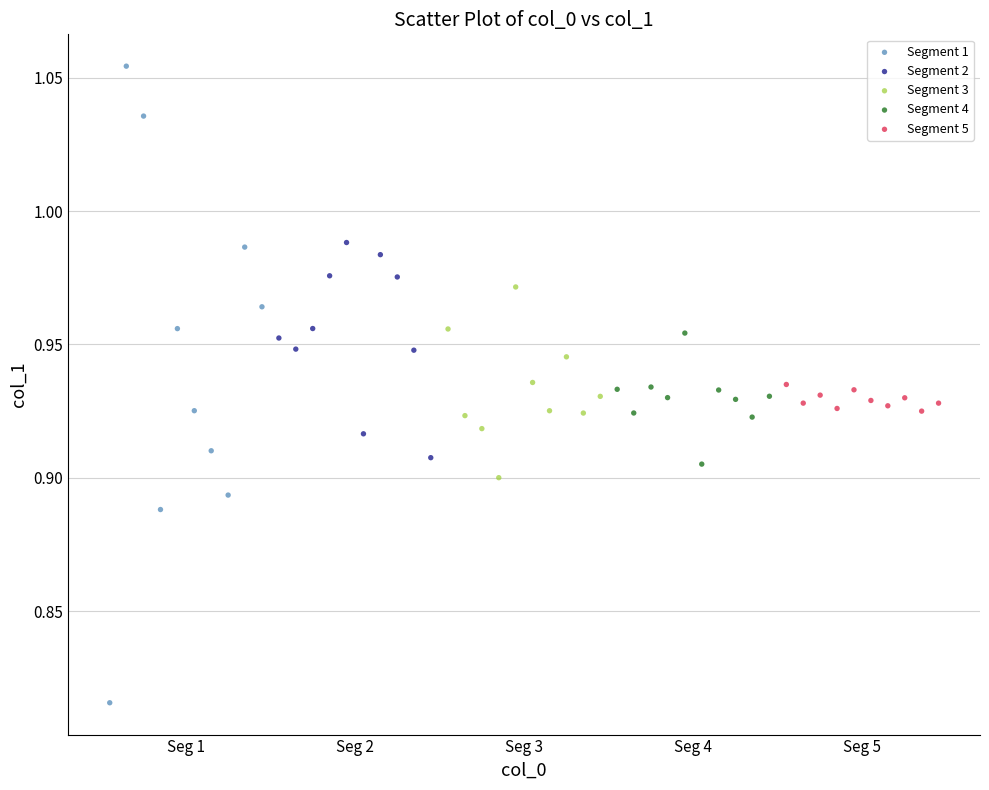

Which series has the widest spread of Y values?

Segment 1